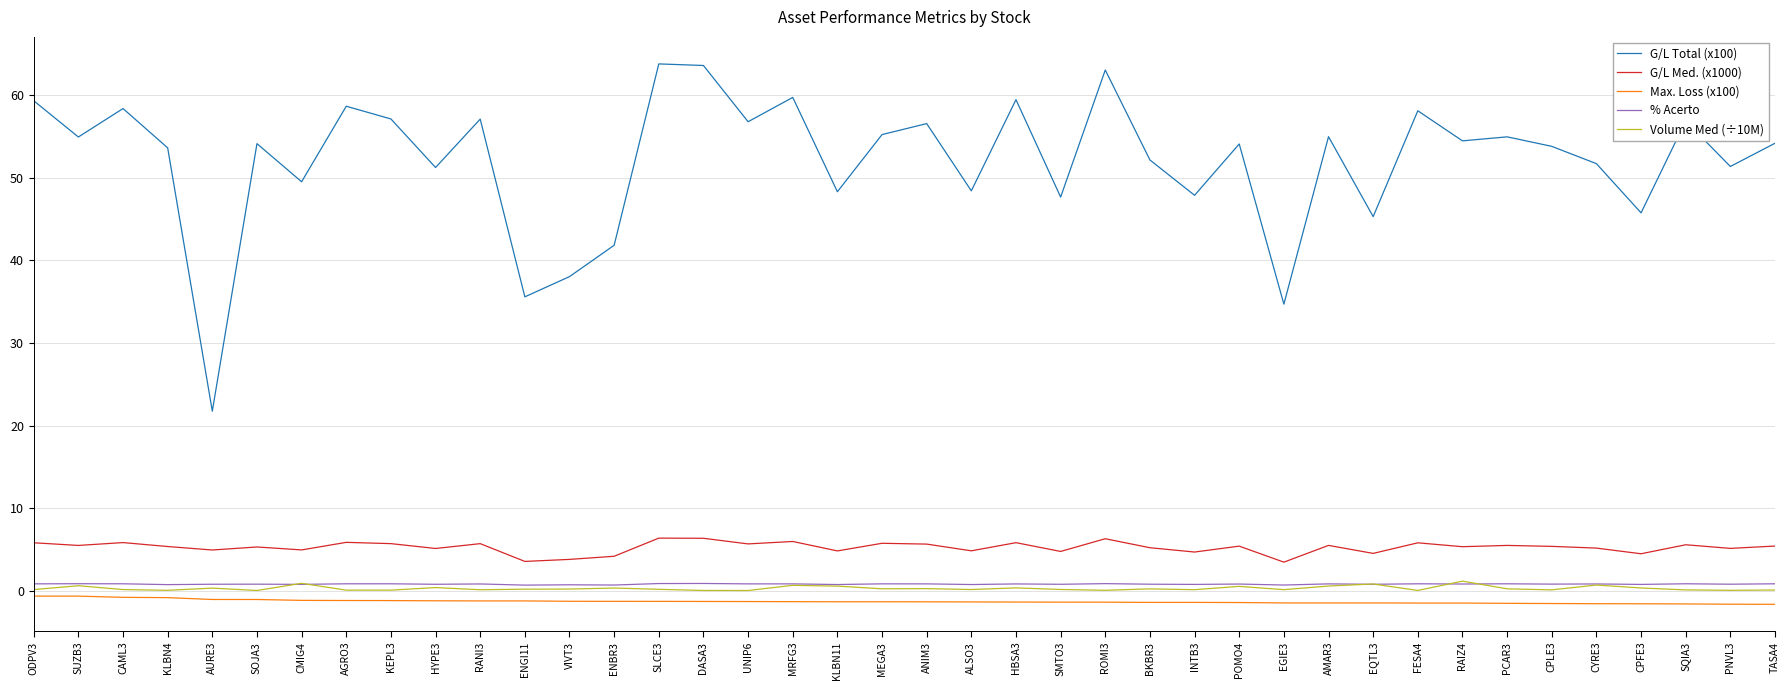

What is the spread (max minus min) of values at SQIA3?

58.5